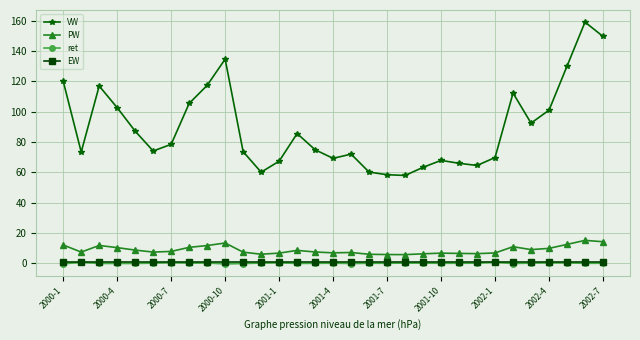

True or false: PW has more than 0 interior local peaks.

True